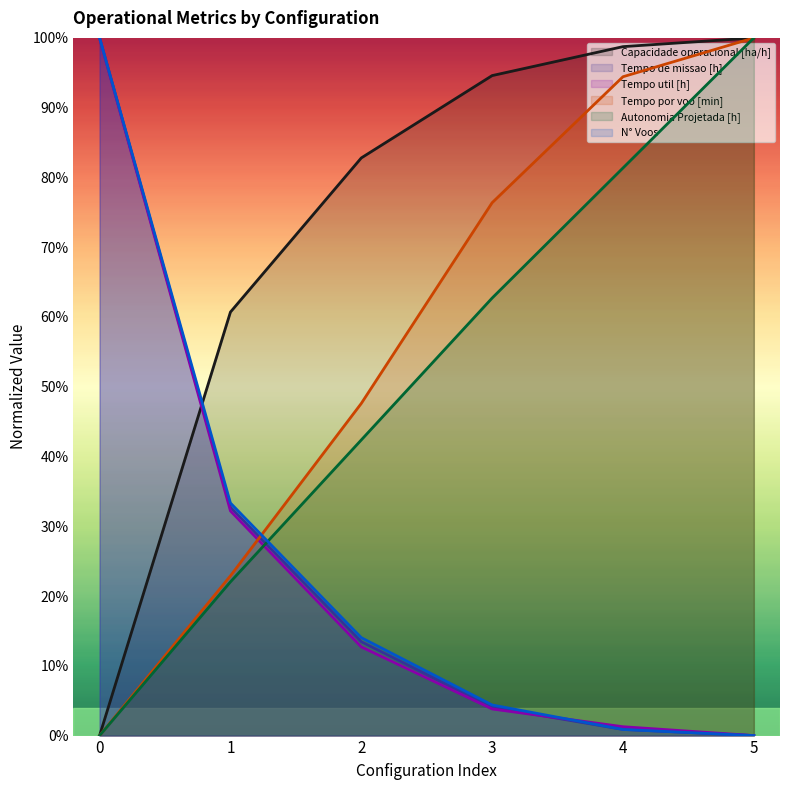

How many lines are shown in the chart?

6